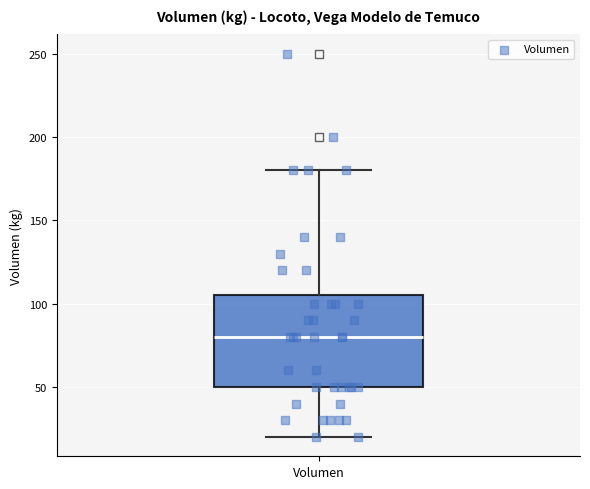

Where is the lower edge of the box for Volumen on the y-axis? The values are not printed on the chart, so give them approximately, as read against the axis.

50